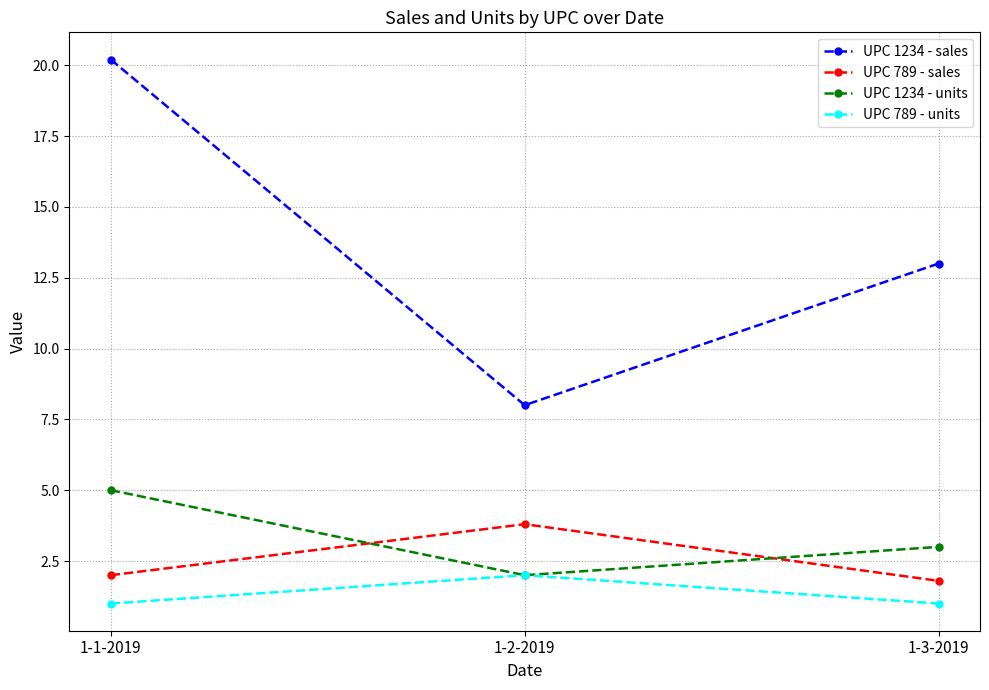

What is the spread (max minus min) of values at 1-3-2019?

12.0